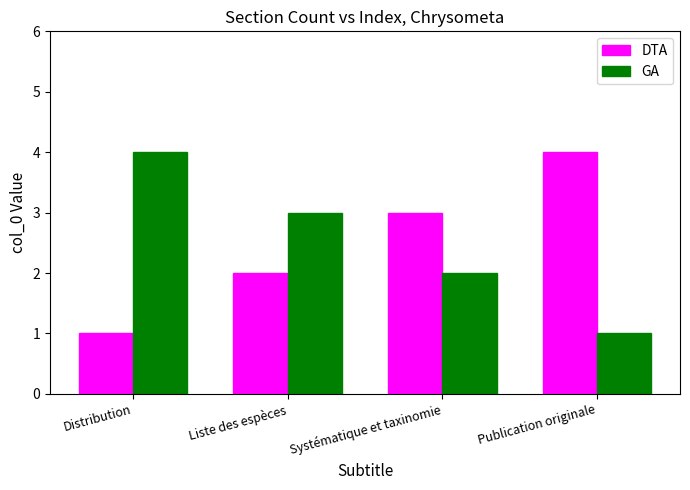

What is the difference between the DTA values at Publication originale and Distribution?

3